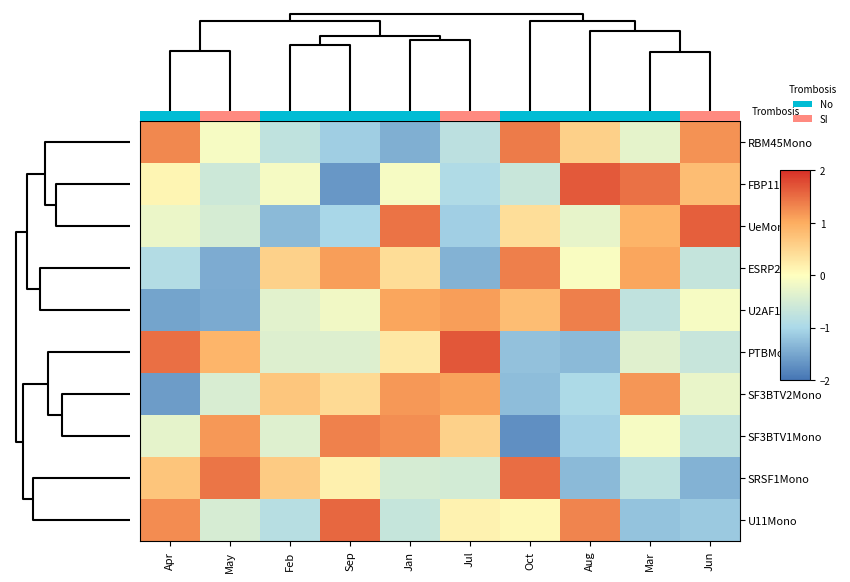

At how many categories does at least one series exceed 1?

9